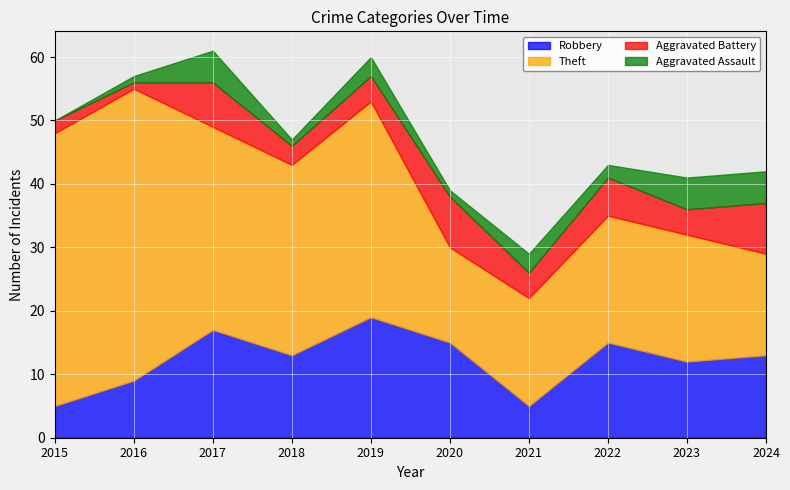

What is the total value across all series at 2021?

29